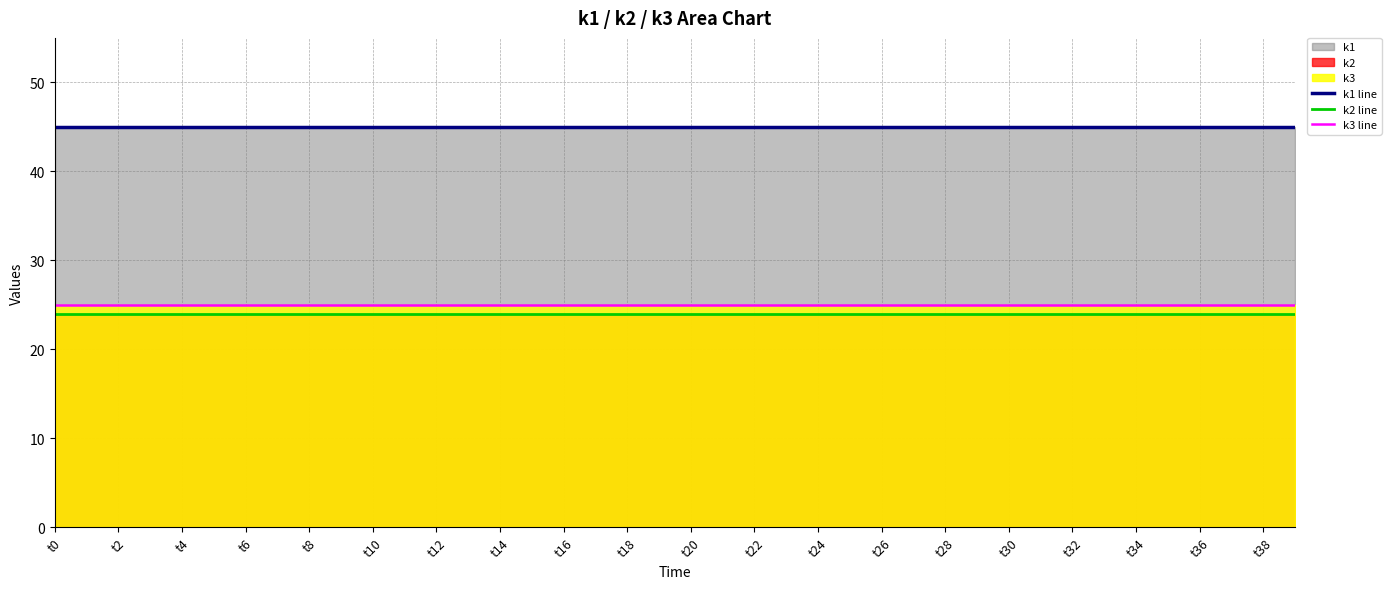

Rank the series by their maximum value, from highest to lowest.

k1 line, k3 line, k2 line